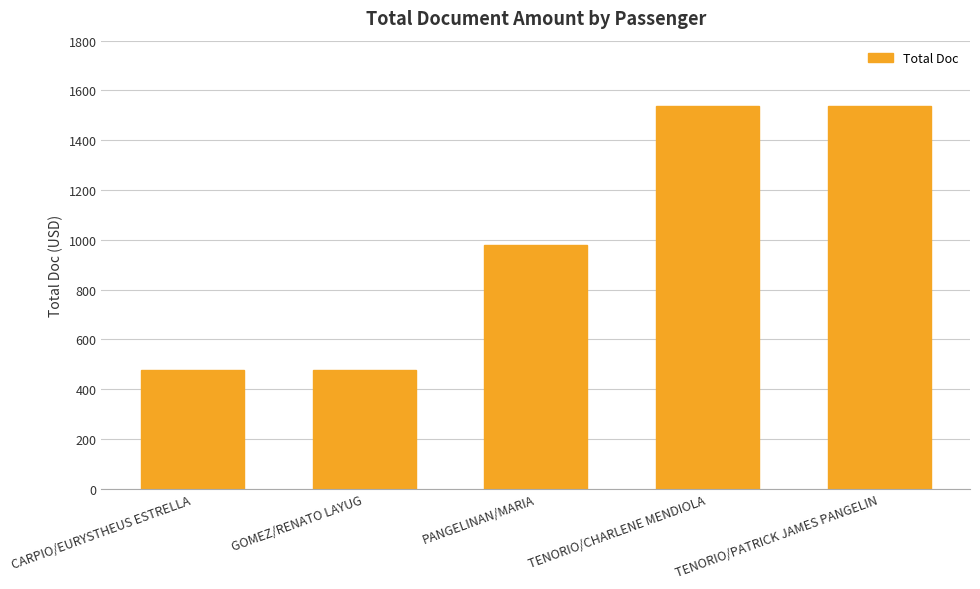

Are the bars grouped side by side (vs. stacked)?

No